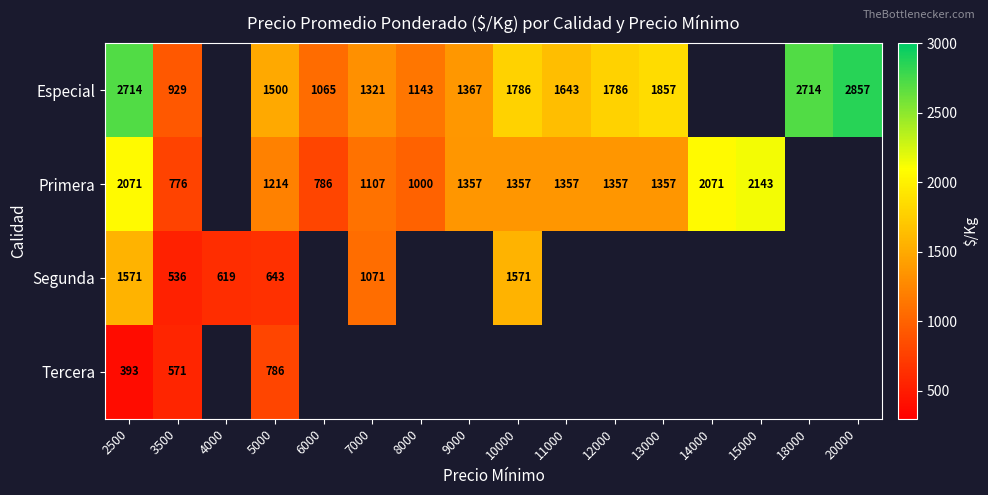

The value of Especial at 8000 is 1143. True or false?

True